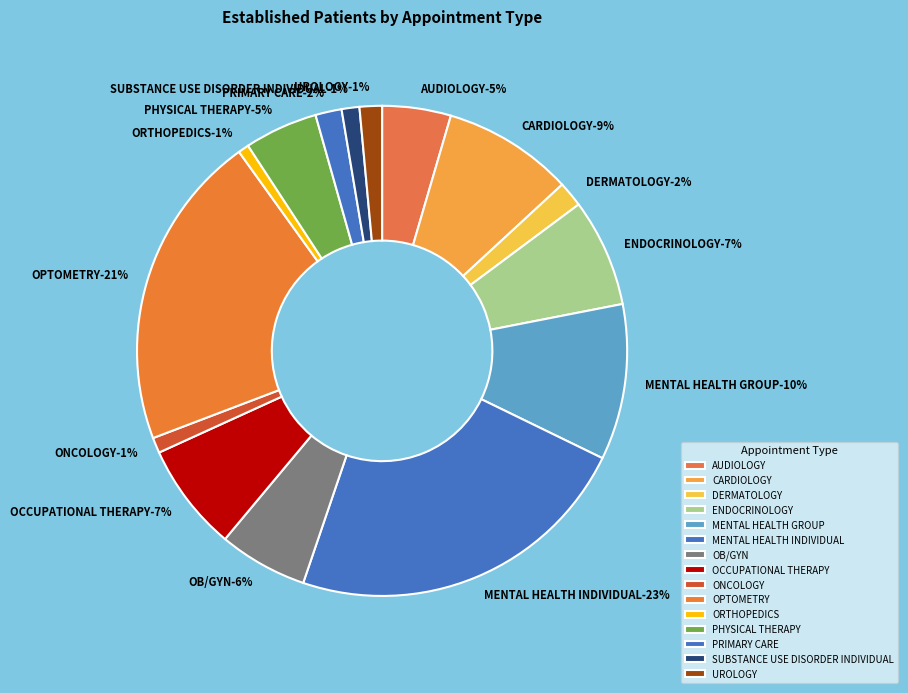

How many segments does this pie chart have?

15